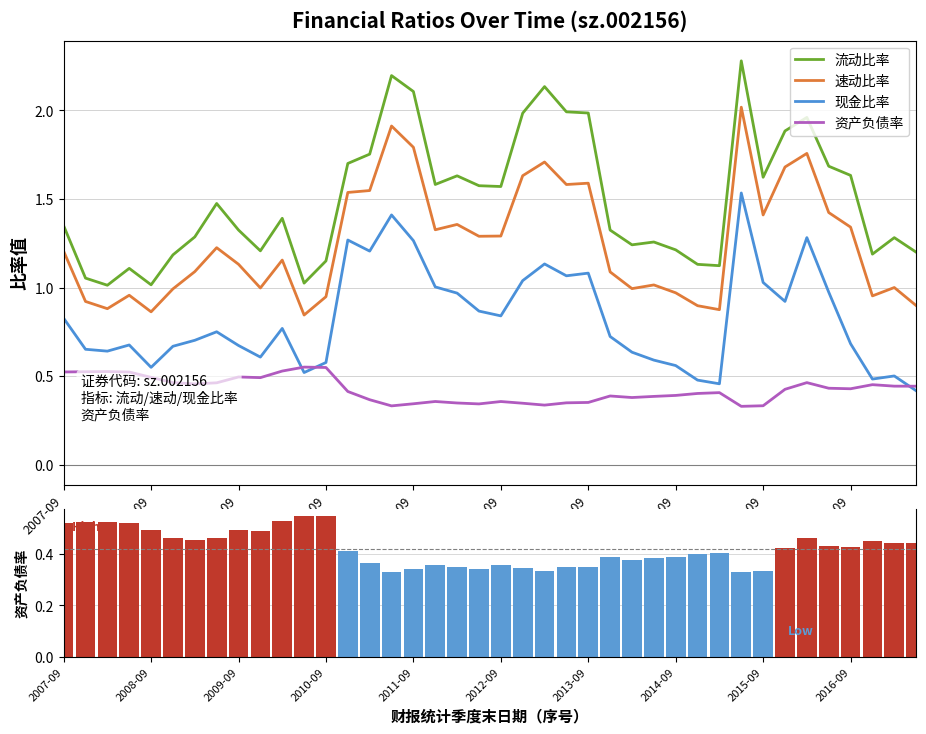

What is the sum of all 资产负债率 values?

16.9